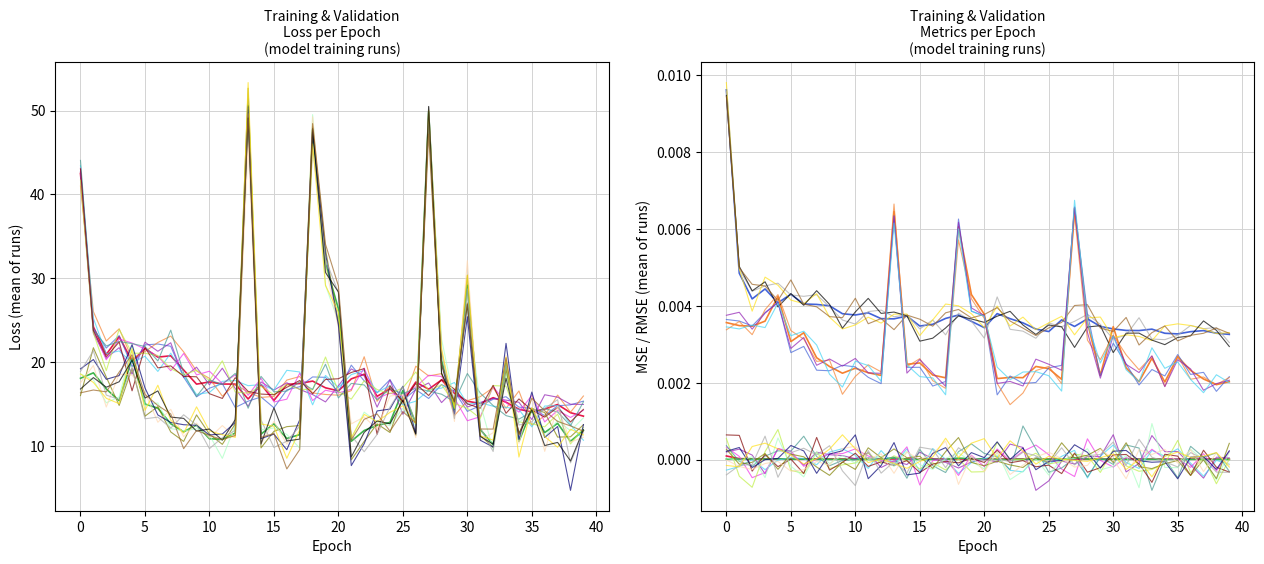

Reading left to right, list all the values displayed in this chart.

loss: 42.5	24.2	20.9	23.0	20.1	21.6	20.6	20.7	19.0	17.3	17.6	17.4	17.3	15.6	17.3	15.4	17.3	17.4	17.7	16.9	16.5	18.0	18.5	15.9	16.8	15.3	17.6	16.7	17.8	16.2	15.3	15.0	15.7	15.2	14.3	14.0	14.4	14.9	13.9	13.5
val_loss: 18.0	18.7	16.8	15.4	20.4	15.0	14.5	12.6	11.7	12.5	10.8	10.7	11.5	50.6	11.4	12.6	10.9	11.3	47.7	31.7	26.3	10.5	11.8	12.4	12.8	16.6	12.7	49.8	20.2	14.3	29.1	11.9	10.1	19.9	10.5	14.3	11.6	12.7	10.5	11.8
mean_squared_error: 0.0	0.0	0.0	0.0	0.0	0.0	0.0	0.0	0.0	0.0	0.0	0.0	0.0	0.0	0.0	0.0	0.0	0.0	0.0	0.0	0.0	0.0	0.0	0.0	0.0	0.0	0.0	0.0	0.0	0.0	0.0	0.0	0.0	0.0	0.0	0.0	0.0	0.0	0.0	0.0
val_mean_squared_error: 0.0	0.0	0.0	0.0	0.0	0.0	0.0	0.0	0.0	0.0	0.0	0.0	0.0	0.0	0.0	0.0	0.0	0.0	0.0	0.0	0.0	0.0	0.0	0.0	0.0	0.0	0.0	0.0	0.0	0.0	0.0	0.0	0.0	0.0	0.0	0.0	0.0	0.0	0.0	0.0
root_mean_squared_error: 0.0	0.0	0.0	0.0	0.0	0.0	0.0	0.0	0.0	0.0	0.0	0.0	0.0	0.0	0.0	0.0	0.0	0.0	0.0	0.0	0.0	0.0	0.0	0.0	0.0	0.0	0.0	0.0	0.0	0.0	0.0	0.0	0.0	0.0	0.0	0.0	0.0	0.0	0.0	0.0
val_root_mean_squared_error: 0.0	0.0	0.0	0.0	0.0	0.0	0.0	0.0	0.0	0.0	0.0	0.0	0.0	0.0	0.0	0.0	0.0	0.0	0.0	0.0	0.0	0.0	0.0	0.0	0.0	0.0	0.0	0.0	0.0	0.0	0.0	0.0	0.0	0.0	0.0	0.0	0.0	0.0	0.0	0.0